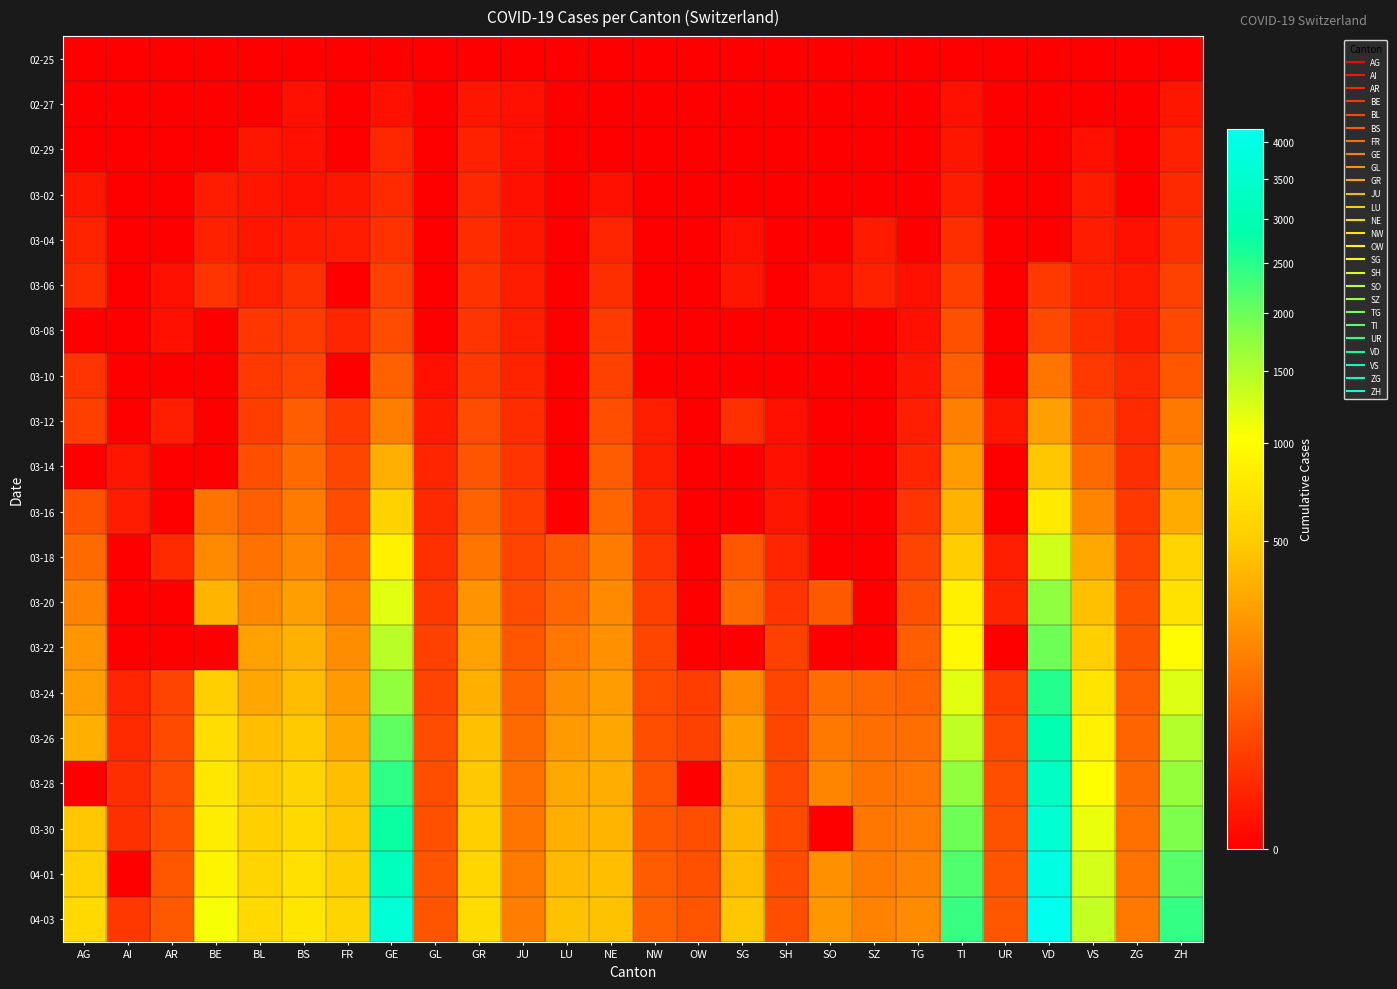

Which has a higher value, FR or OW?

FR